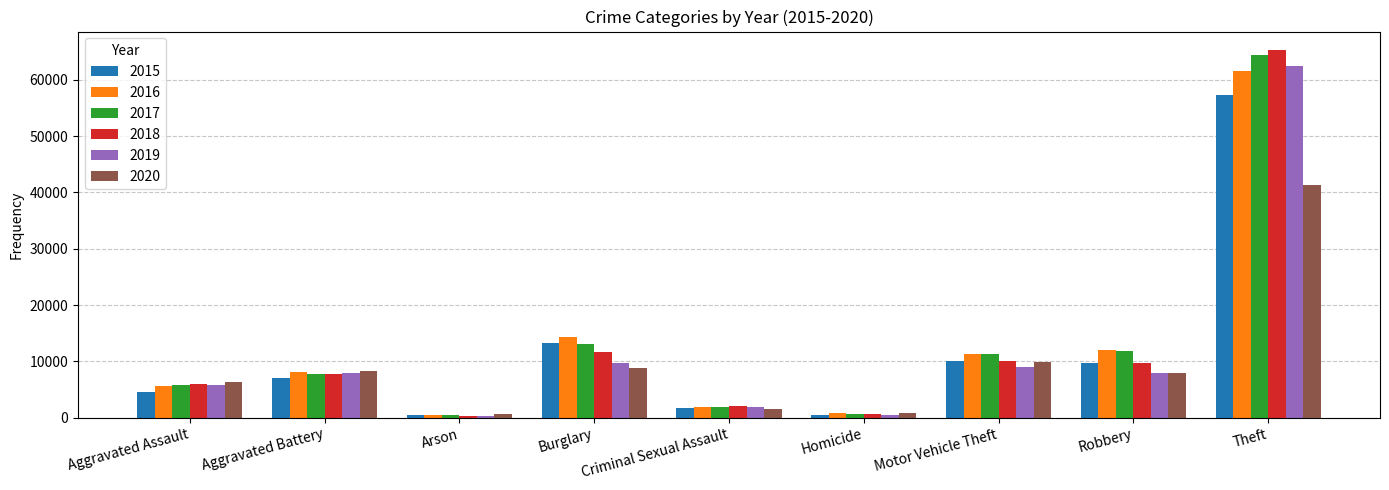

What is the approximate value of 2019 at Robbery, to the nearest 50?

8000